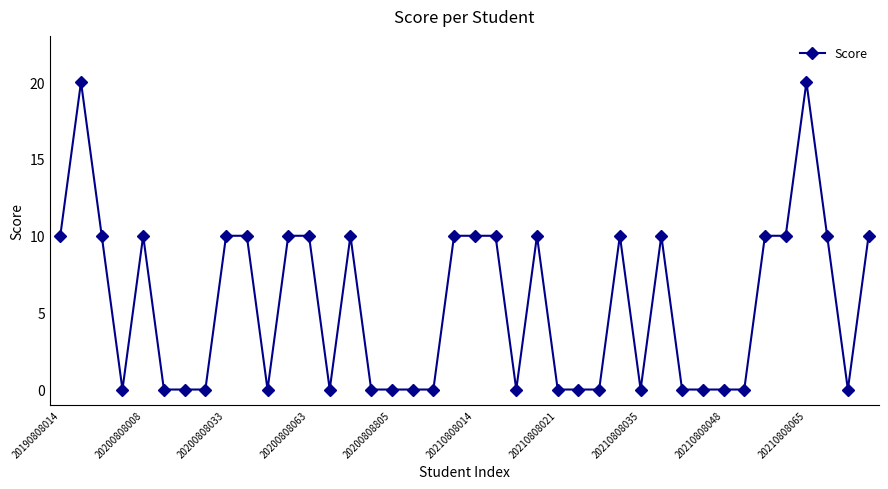

True or false: there are more than 0 points higher than both neighbors.

True